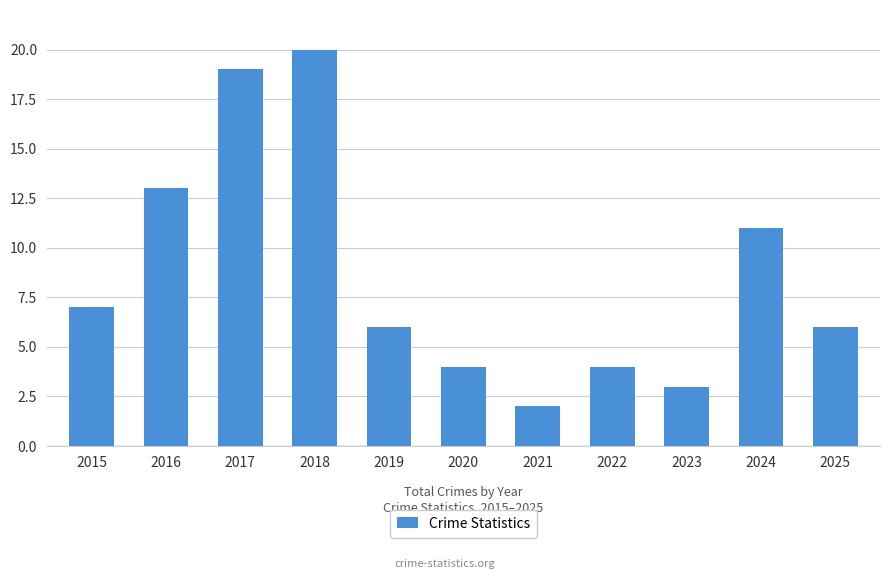

What is the change in value from 2016 to 2025?

-7